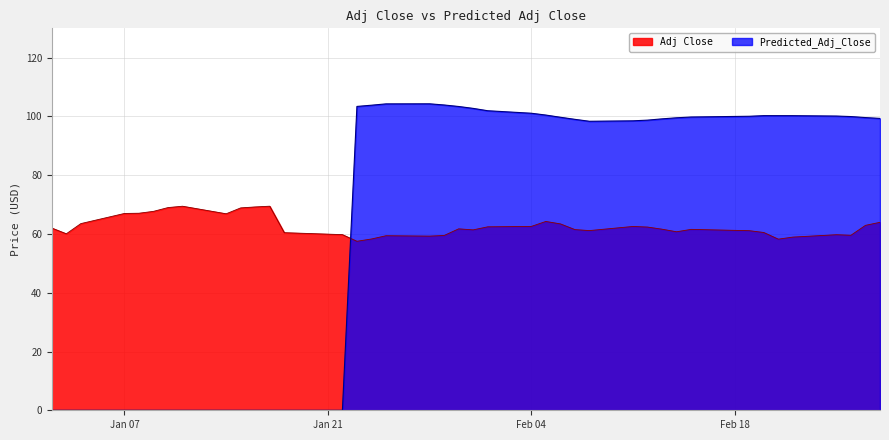

Which has a higher value, 2019-02-06 or 2019-02-11?

2019-02-06